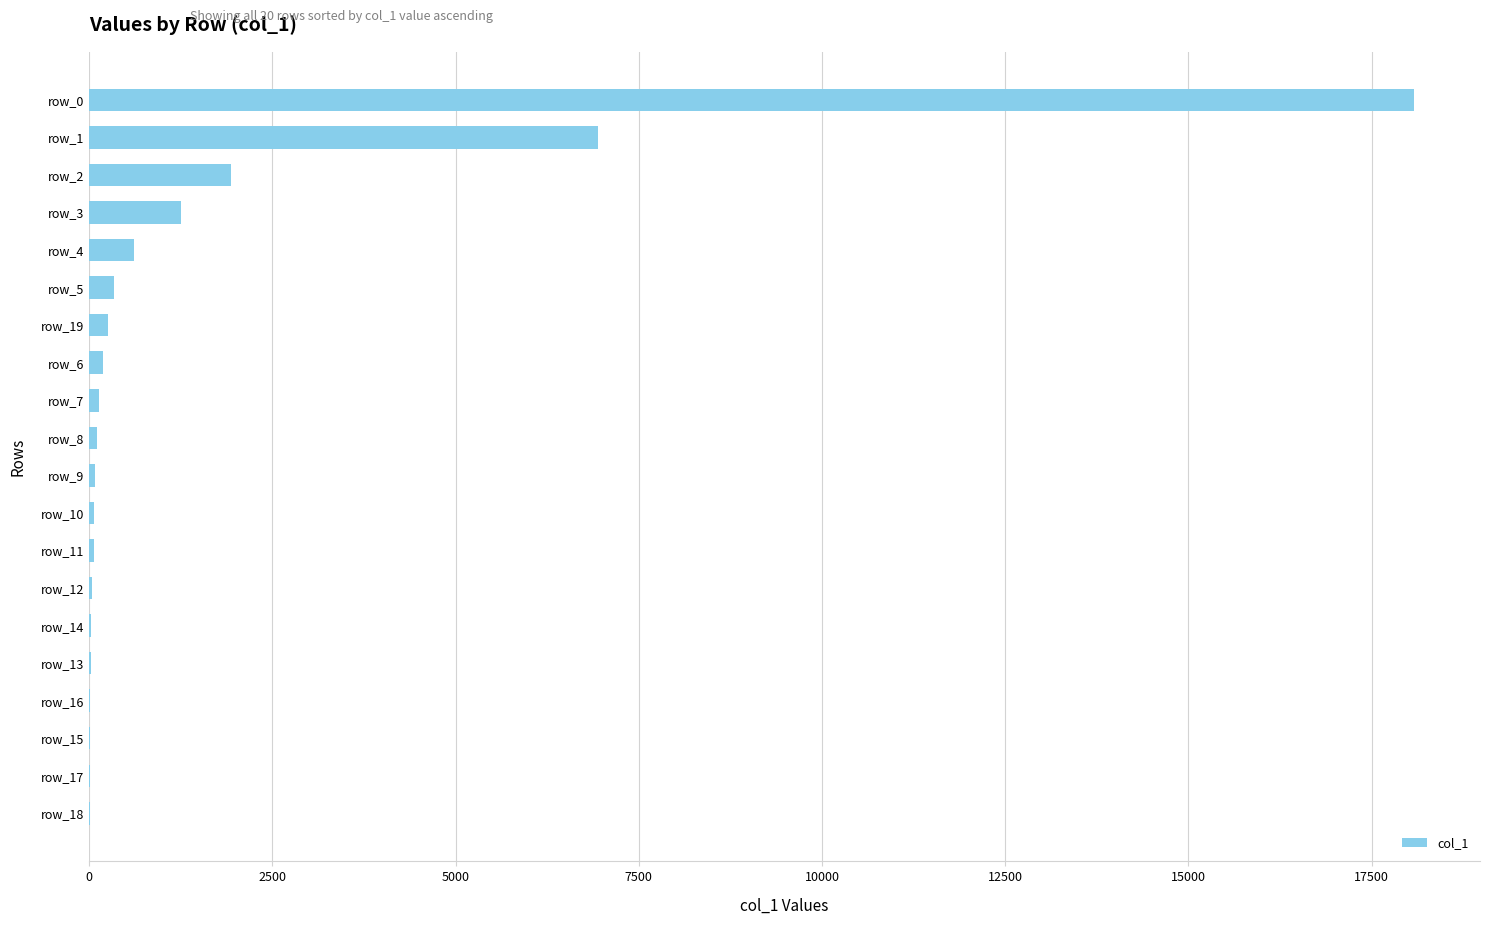

Are the bars grouped side by side (vs. stacked)?

No